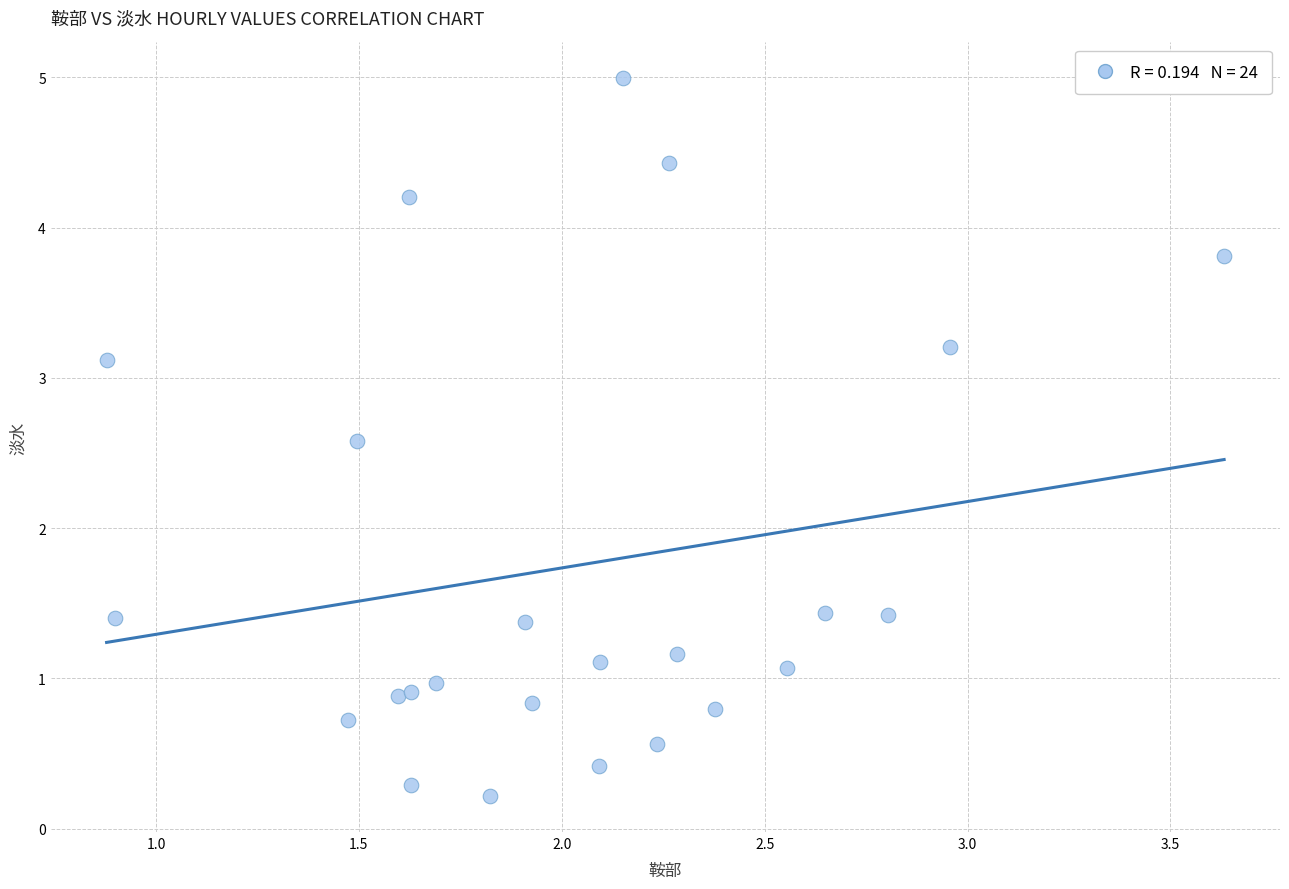

What is the range of Y values (max minus min)?

4.8